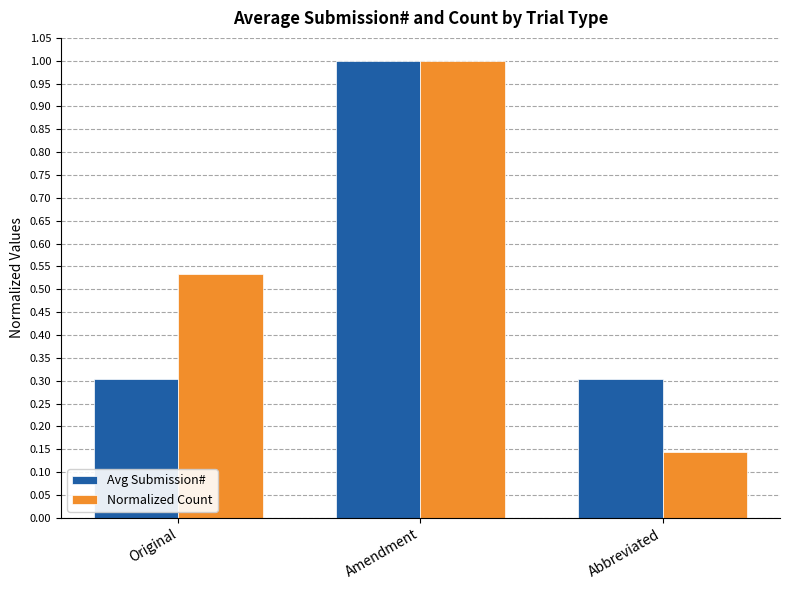

Is it true that Avg Submission# equals 1.0 at Amendment?

True